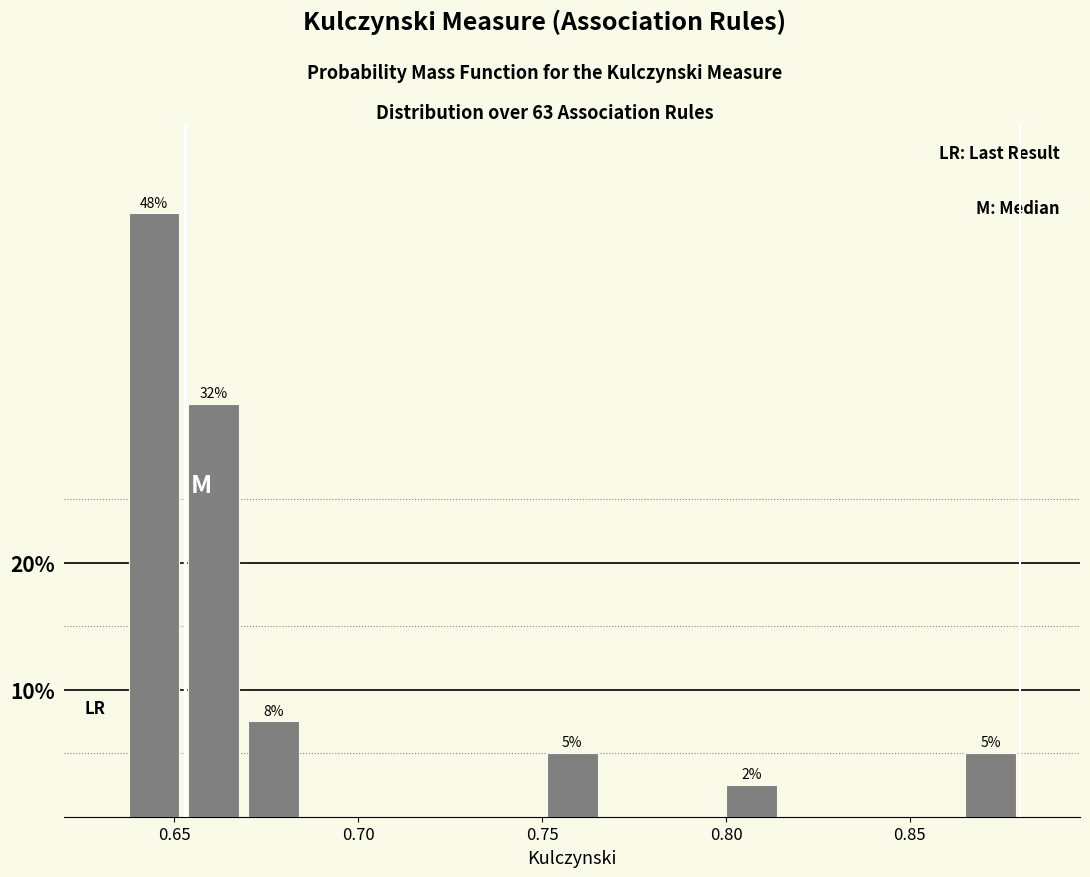

Read against the x-axis, roughly where is the centre of the tallest bar?

0.645